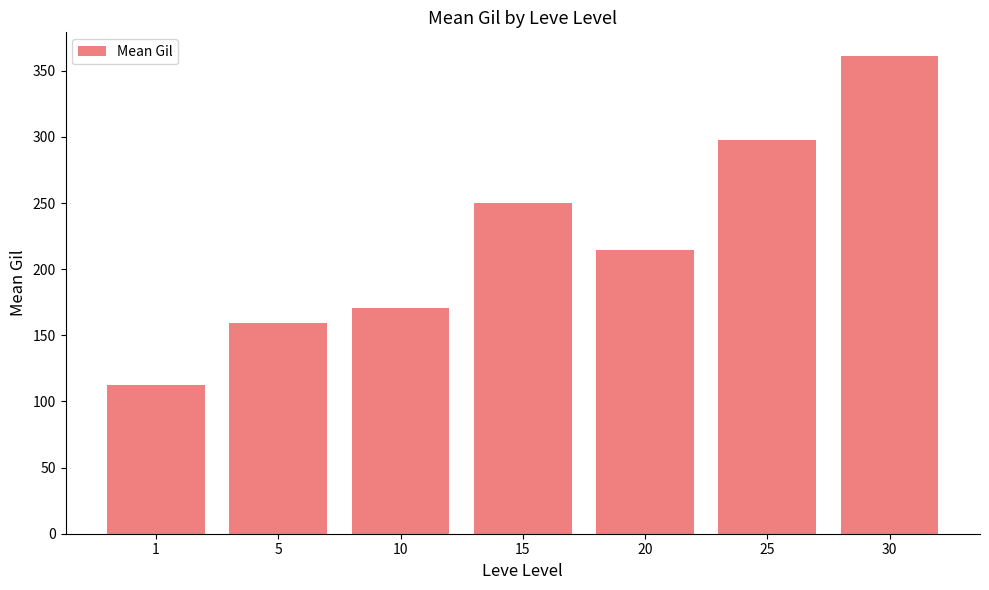

Rank the categories by value from lowest to highest.

1, 5, 10, 20, 15, 25, 30